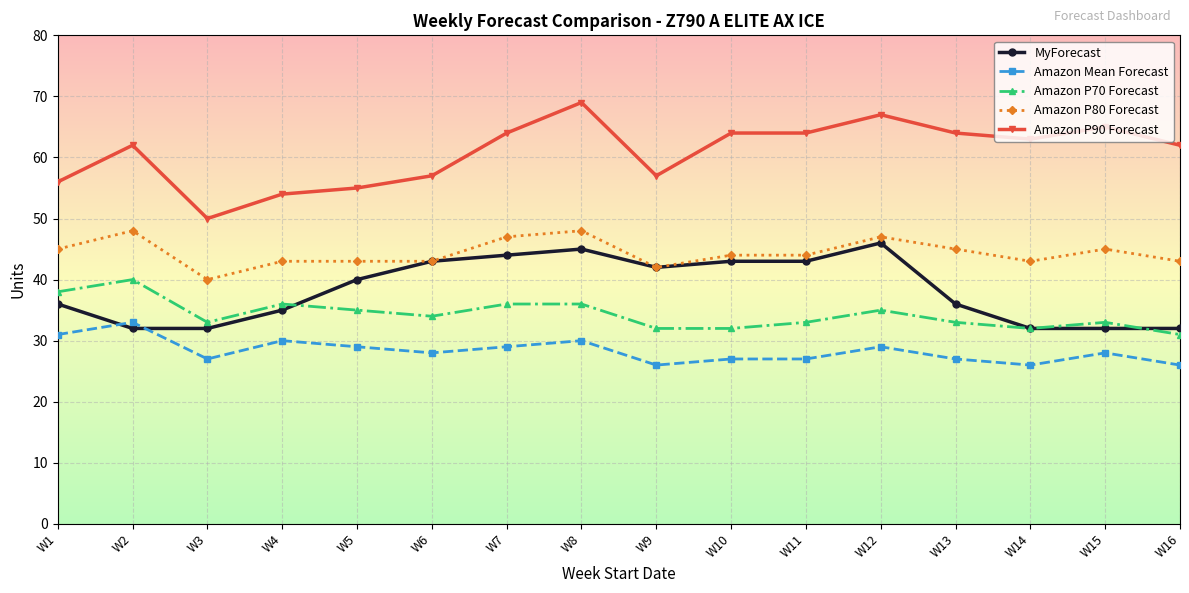

At which label does Amazon P80 Forecast reach its minimum?

W3